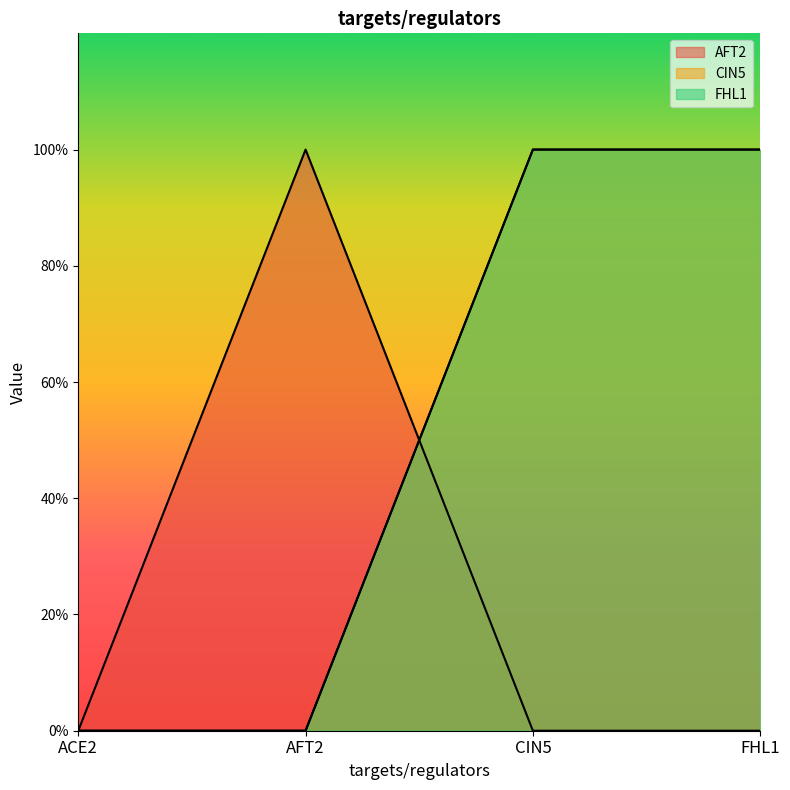

Is it true that FHL1 equals 1 at FHL1?

True